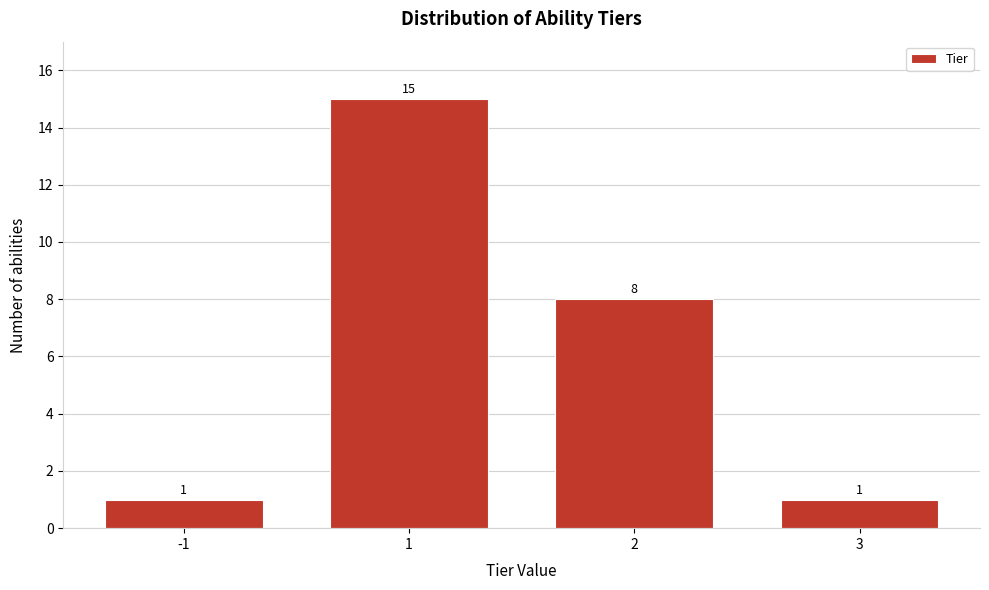

Reading right to left, list all the values displayed in this chart.

3=1	2=8	1=15	-1=1